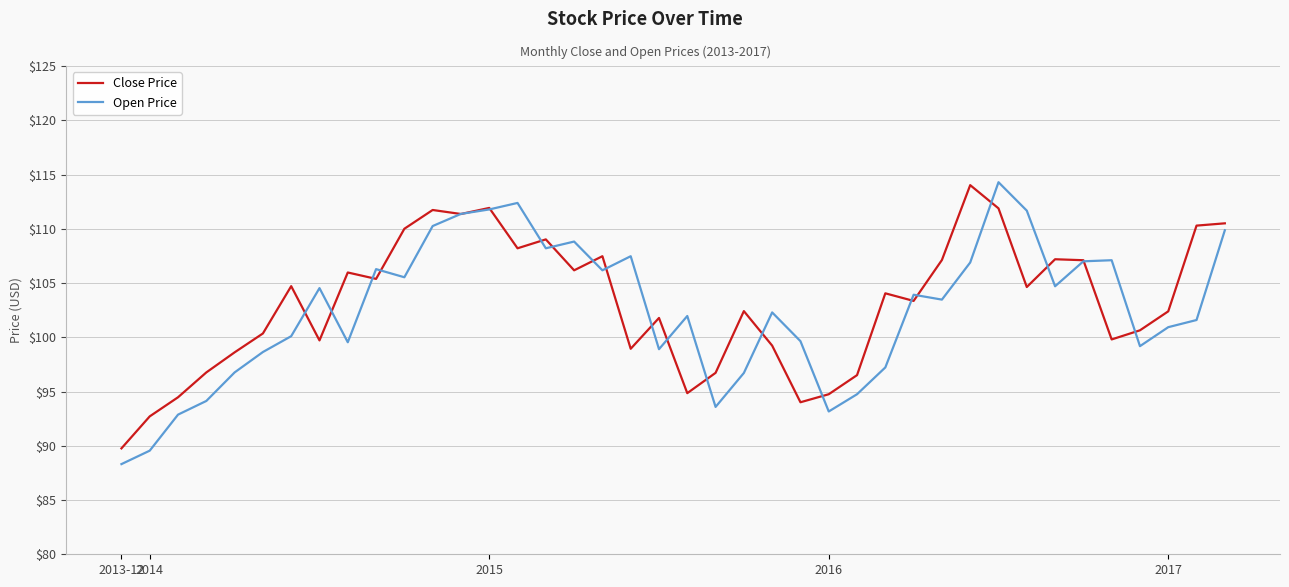

Which series has the widest spread of values?

Open Price